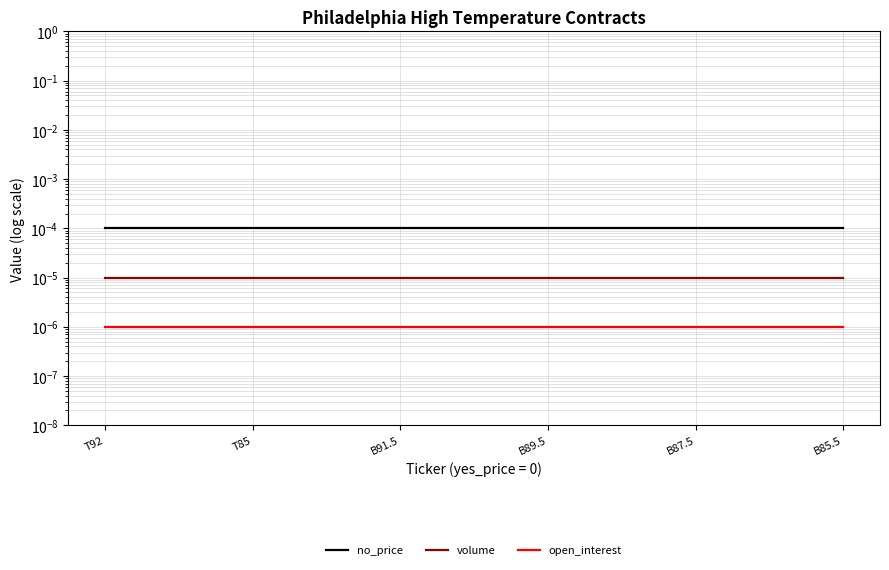

True or false: open_interest has a value of 0.0 at B91.5.

True